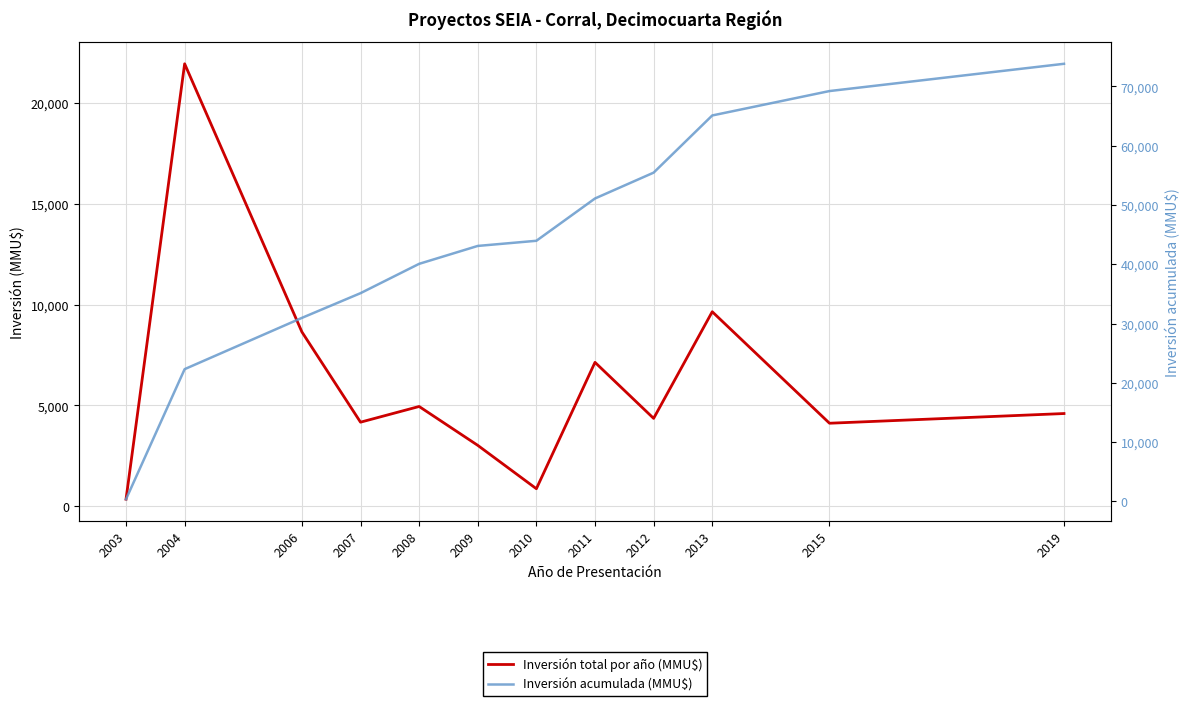

Which series changed the most between 2007 and 2011?

Inversión acumulada (MMU$)